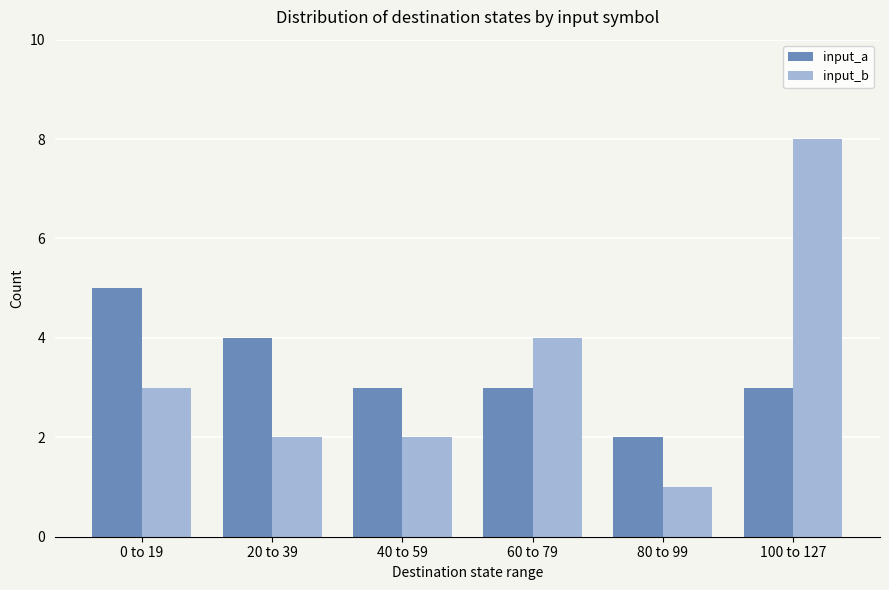

Rank the series at 100 to 127 from highest to lowest value.

input_b, input_a